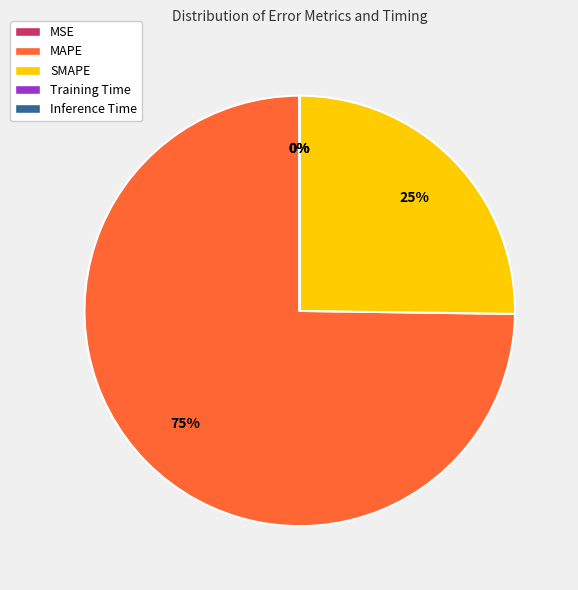

What is the largest slice in the pie chart?

MAPE